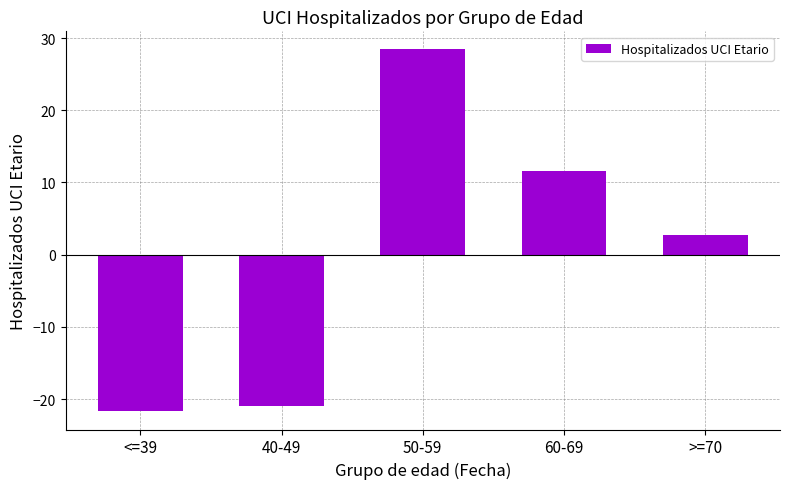

What is the greatest value displayed?

28.4